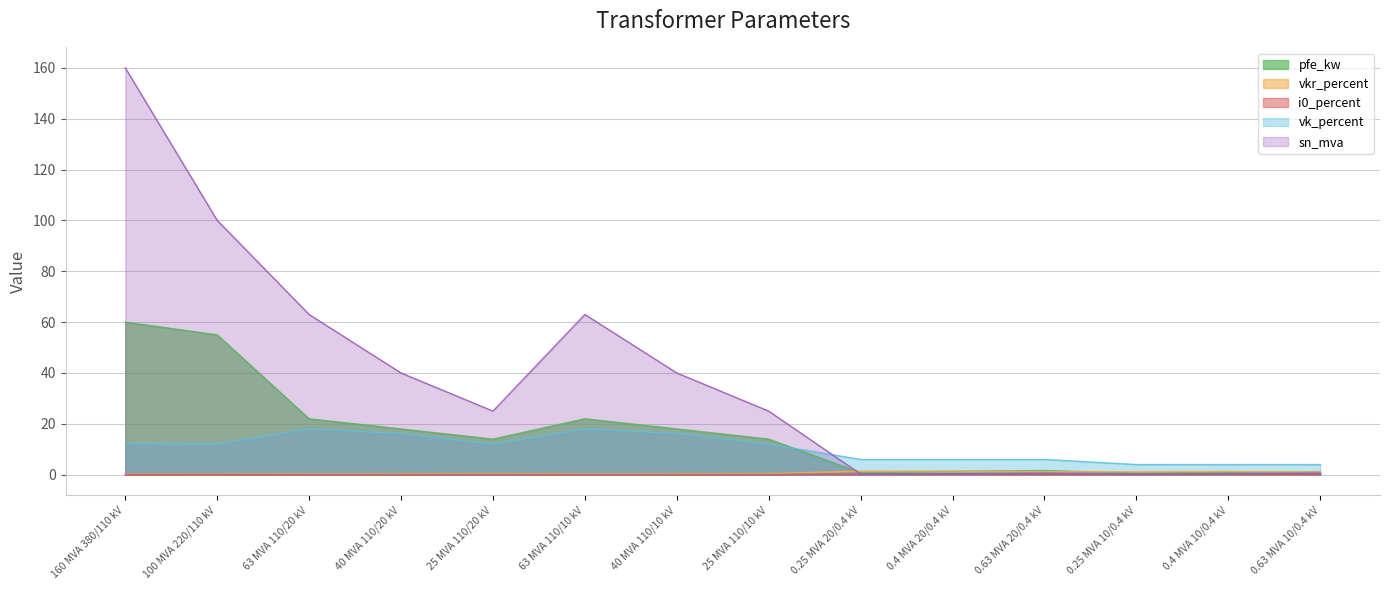

What is the minimum value for pfe_kw?

0.6